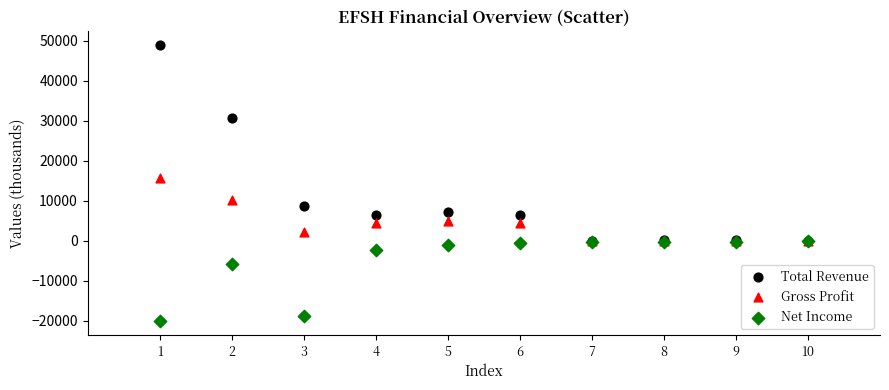

In the Net Income series, what Y value is closest to -10050?

-5800